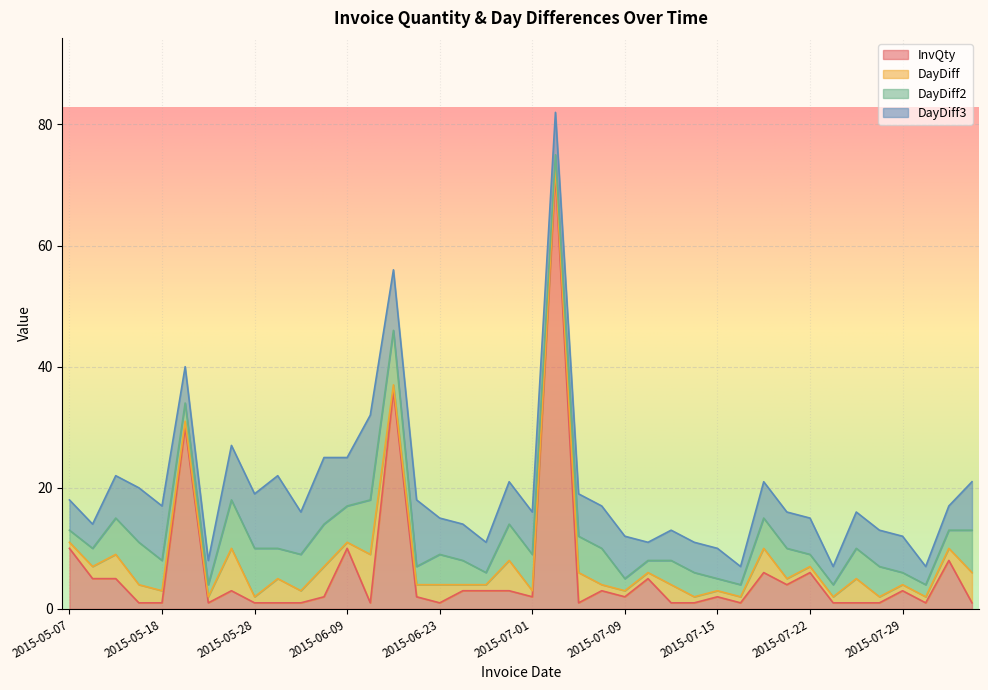

Does the chart display data point markers on the line(s)?

No